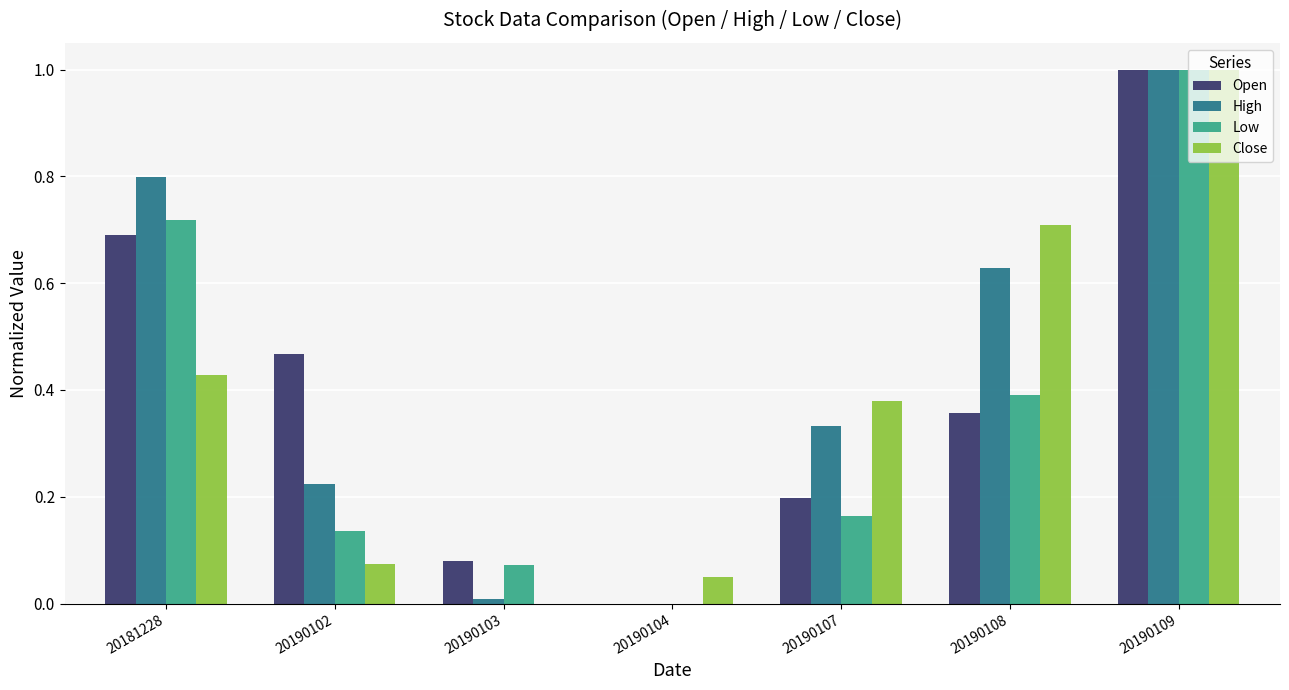

At which category does the chart reach its peak across all series?

20190109